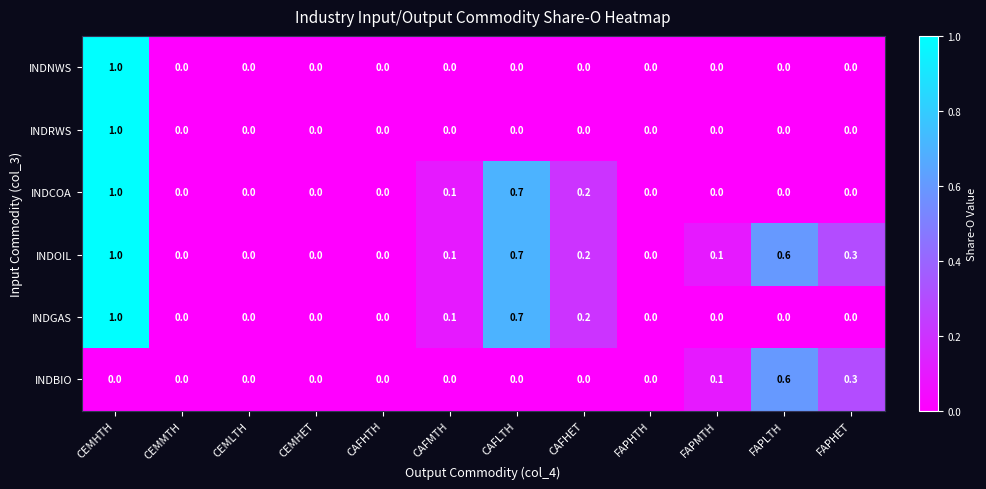

The value of INDOIL at CAFHET is 0.2. True or false?

True